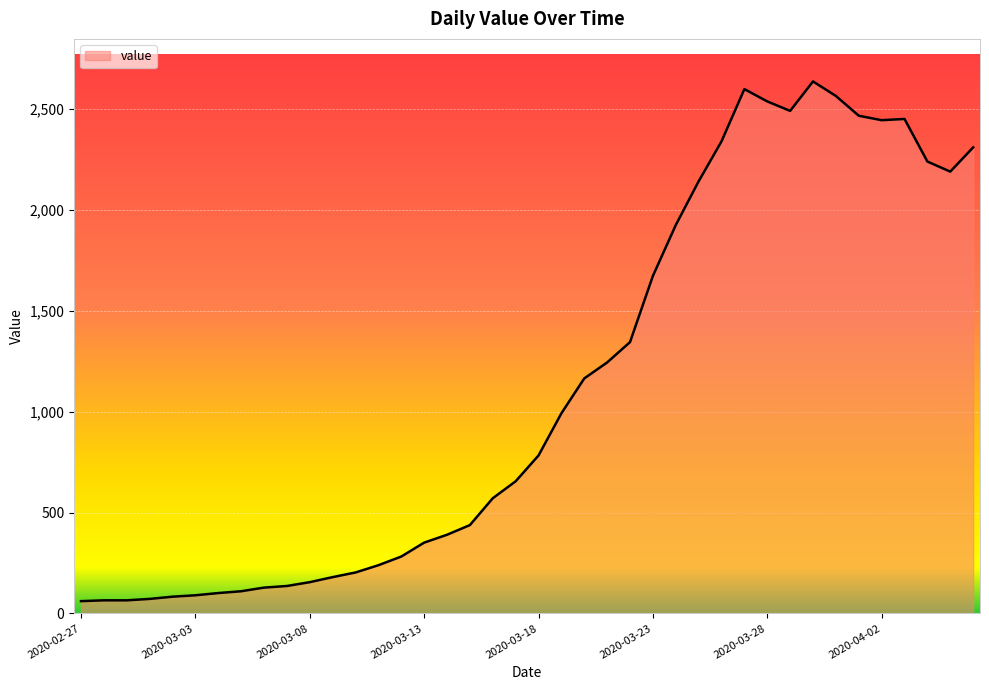

What is the difference between the maximum and minimum values?

2576